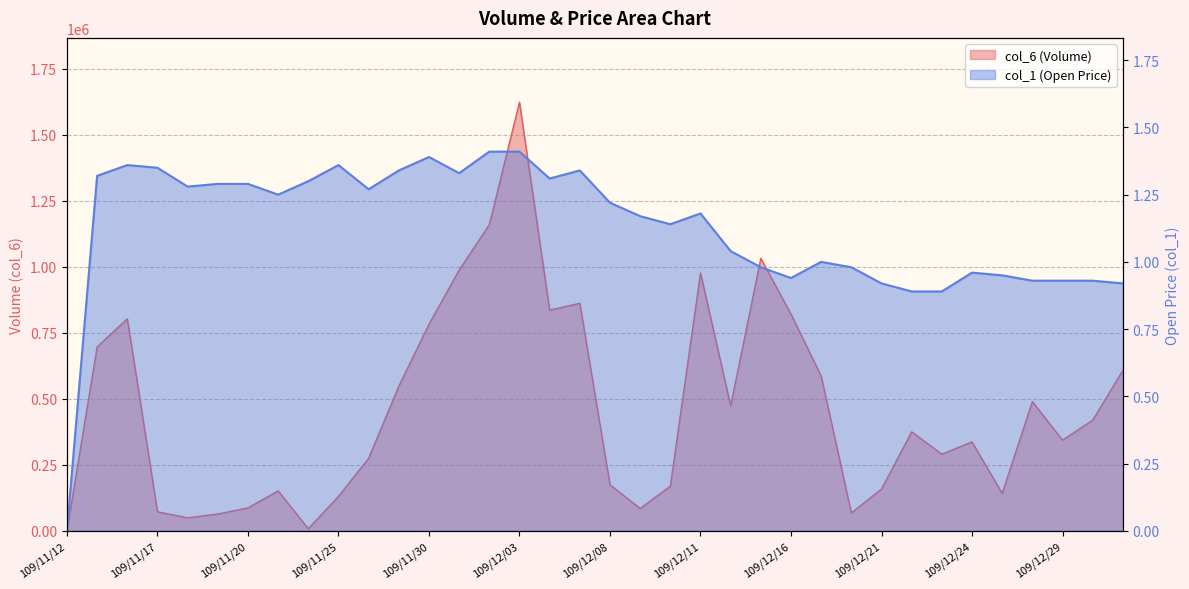

At which category is the sum across all series the highest?

109/12/03